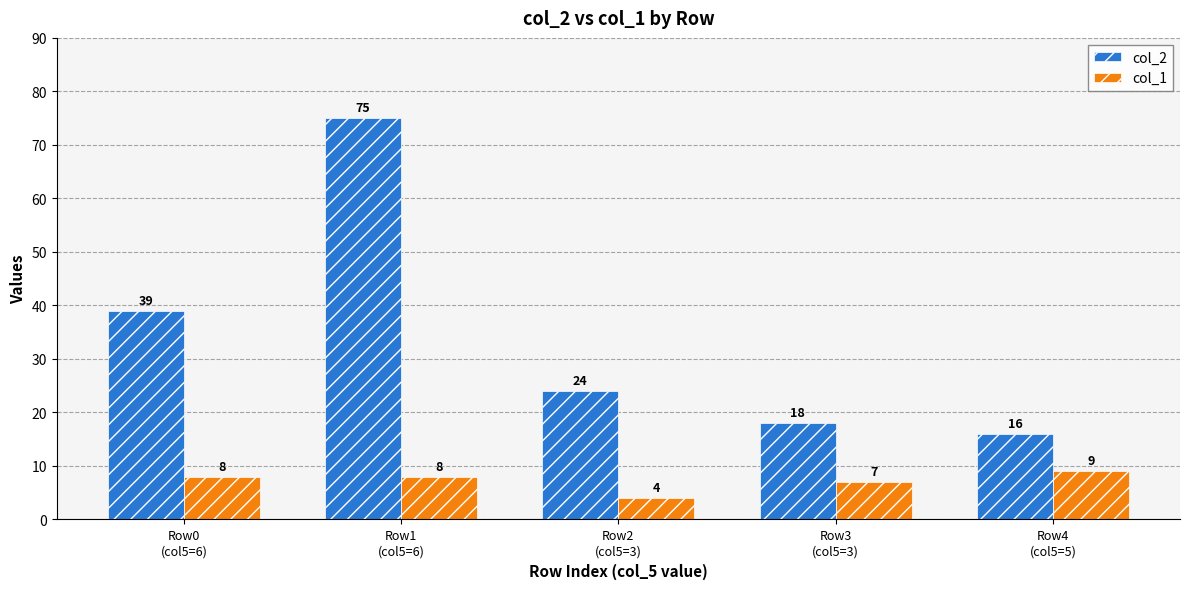

What is the difference between the col_2 values at Row1
(col5=6) and Row0
(col5=6)?

36